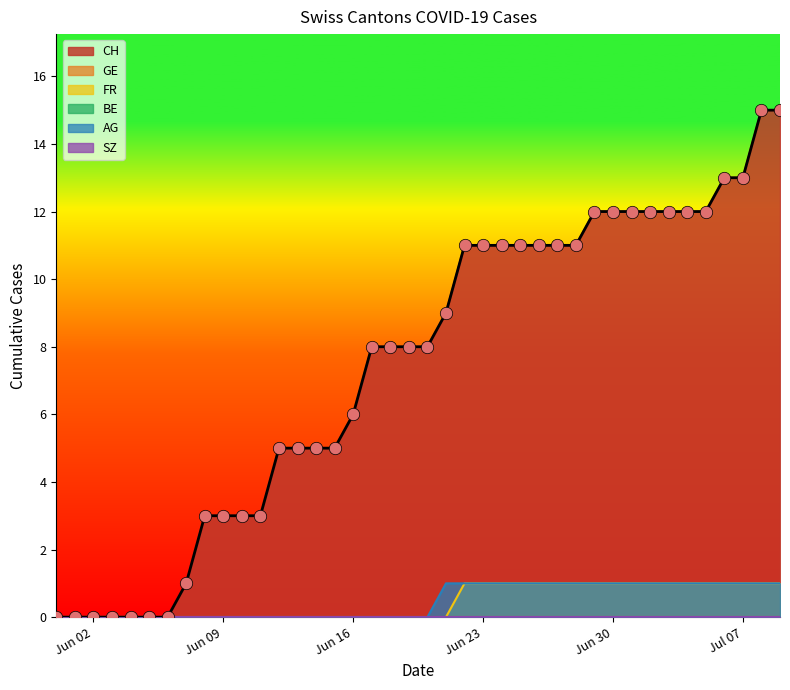

Is the value of AG at 2020-07-15 greater than the value of GE at 2020-07-12?

Yes